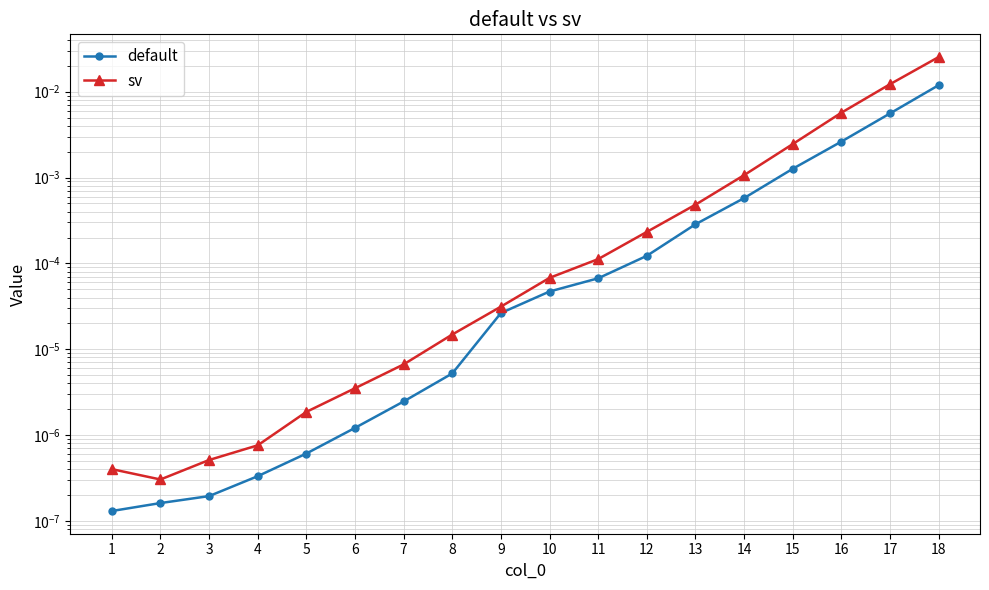

Is the value of default at 10 greater than the value of sv at 14?

No